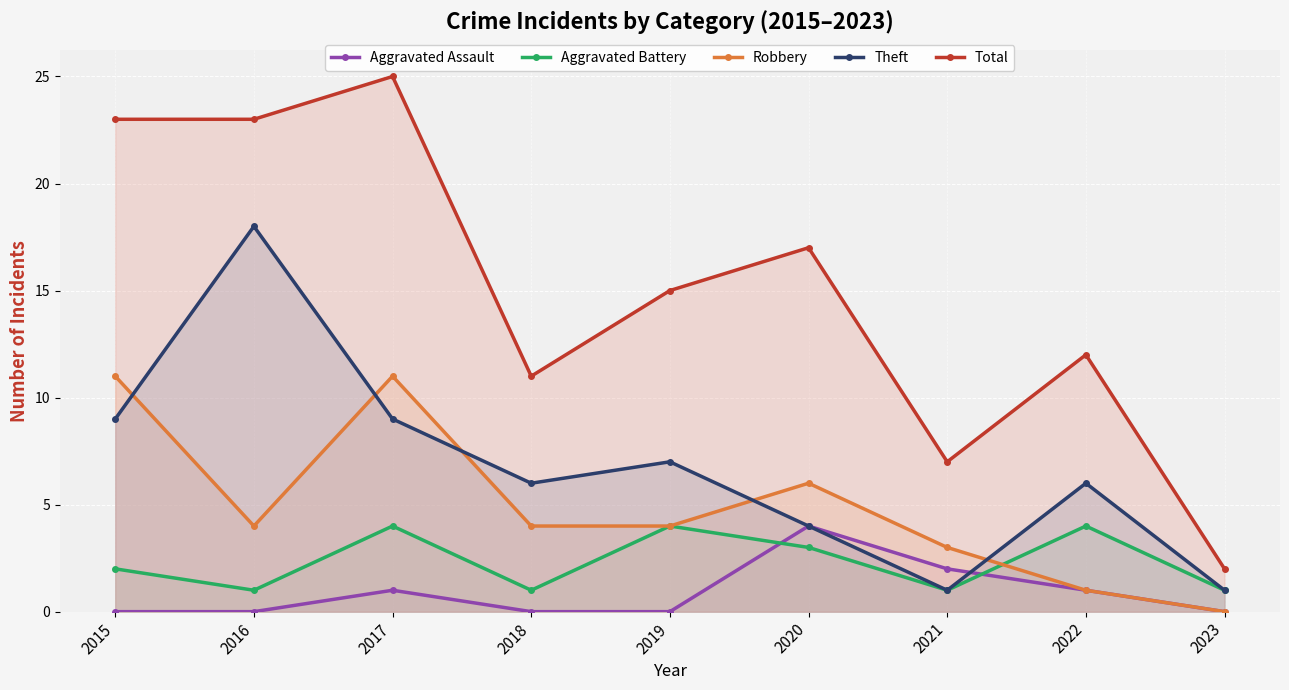

At how many categories does at least one series exceed 19?

3